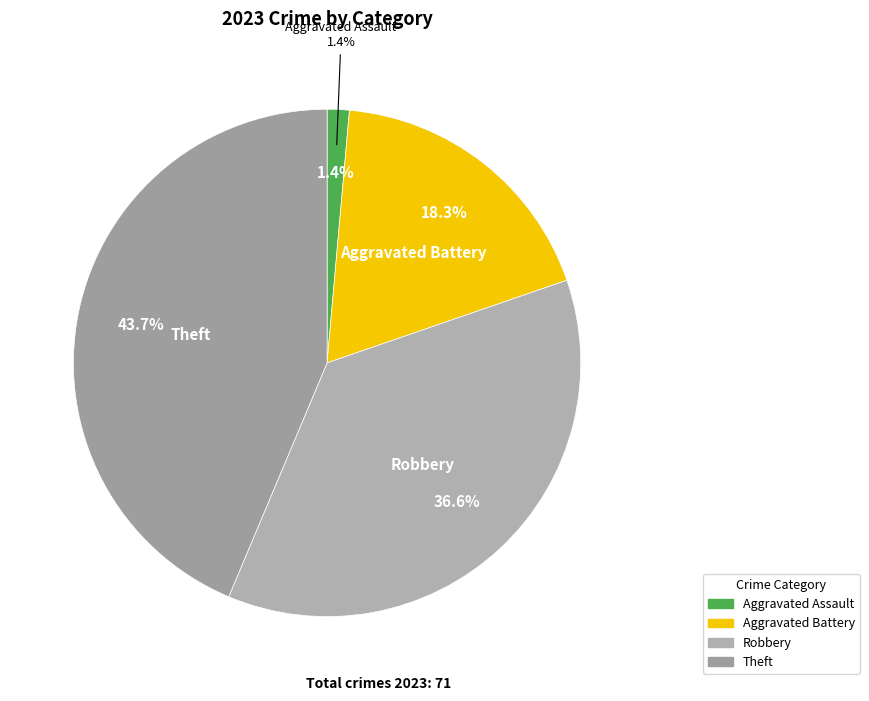

Is there any slice that represents more than half of the pie?

No